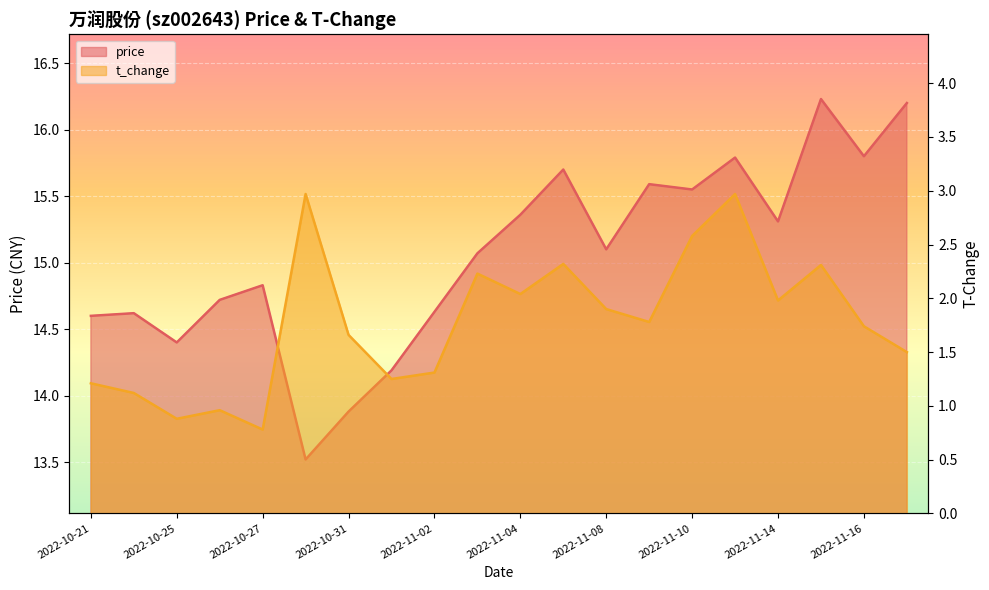

Reading left to right, what are all the values shown in this chart?

price: 2022-10-21=14.6	2022-10-24=14.6	2022-10-25=14.4	2022-10-26=14.7	2022-10-27=14.8	2022-10-28=13.5	2022-10-31=13.9	2022-11-01=14.2	2022-11-02=14.6	2022-11-03=15.1	2022-11-04=15.4	2022-11-07=15.7	2022-11-08=15.1	2022-11-09=15.6	2022-11-10=15.6	2022-11-11=15.8	2022-11-14=15.3	2022-11-15=16.2	2022-11-16=15.8	2022-11-17=16.2
t_change: 2022-10-21=1.2	2022-10-24=1.1	2022-10-25=0.9	2022-10-26=1.0	2022-10-27=0.8	2022-10-28=3.0	2022-10-31=1.7	2022-11-01=1.2	2022-11-02=1.3	2022-11-03=2.2	2022-11-04=2.0	2022-11-07=2.3	2022-11-08=1.9	2022-11-09=1.8	2022-11-10=2.6	2022-11-11=3.0	2022-11-14=2.0	2022-11-15=2.3	2022-11-16=1.7	2022-11-17=1.5